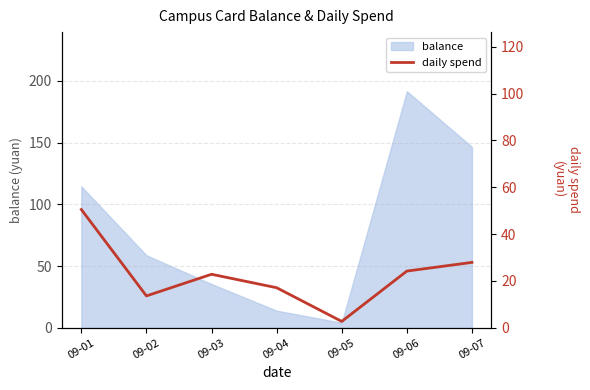

List the labels in order of value, smallest first.

09-05, 09-02, 09-04, 09-03, 09-06, 09-07, 09-01